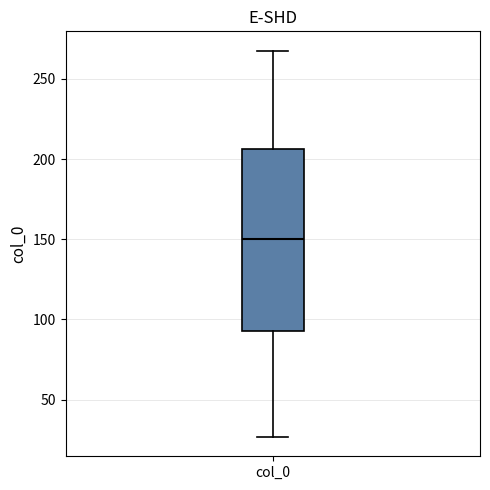

Where does the lower whisker of the box for col_0 end on the y-axis? The values are not printed on the chart, so give them approximately, as read against the axis.

25